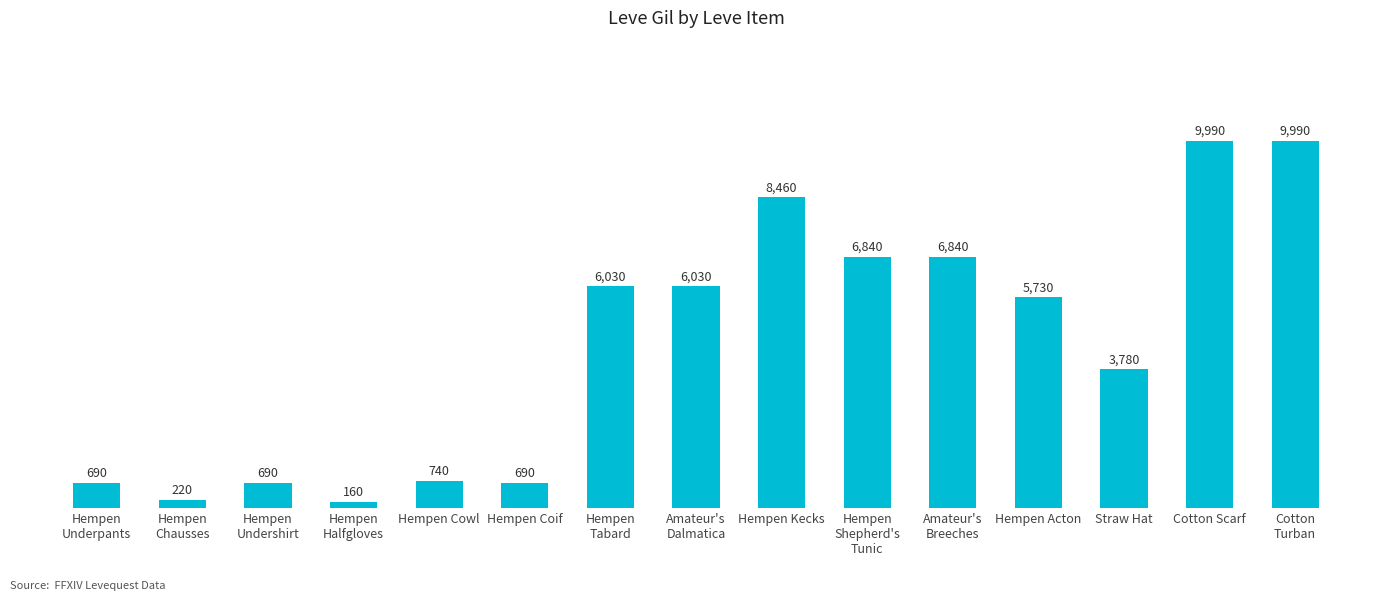

What is the value of the 12th bar from the left?

5730